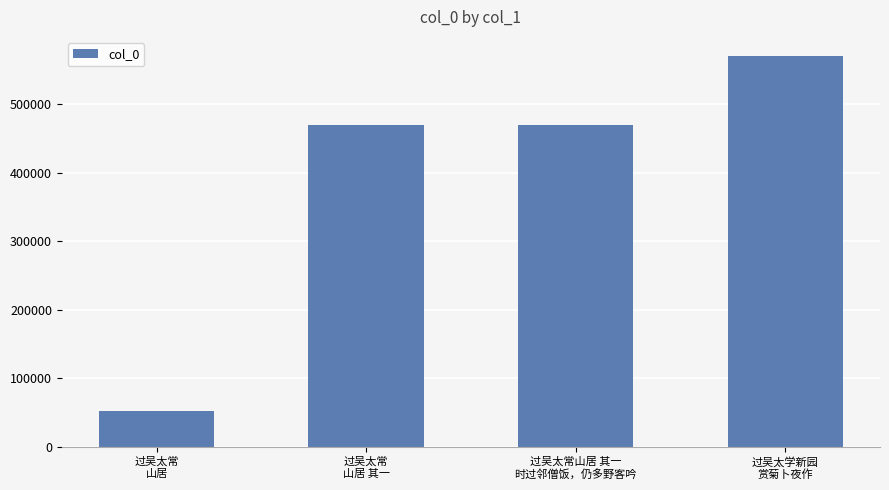

Is it true that the value at 过吴太常
山居 is 32435?

False